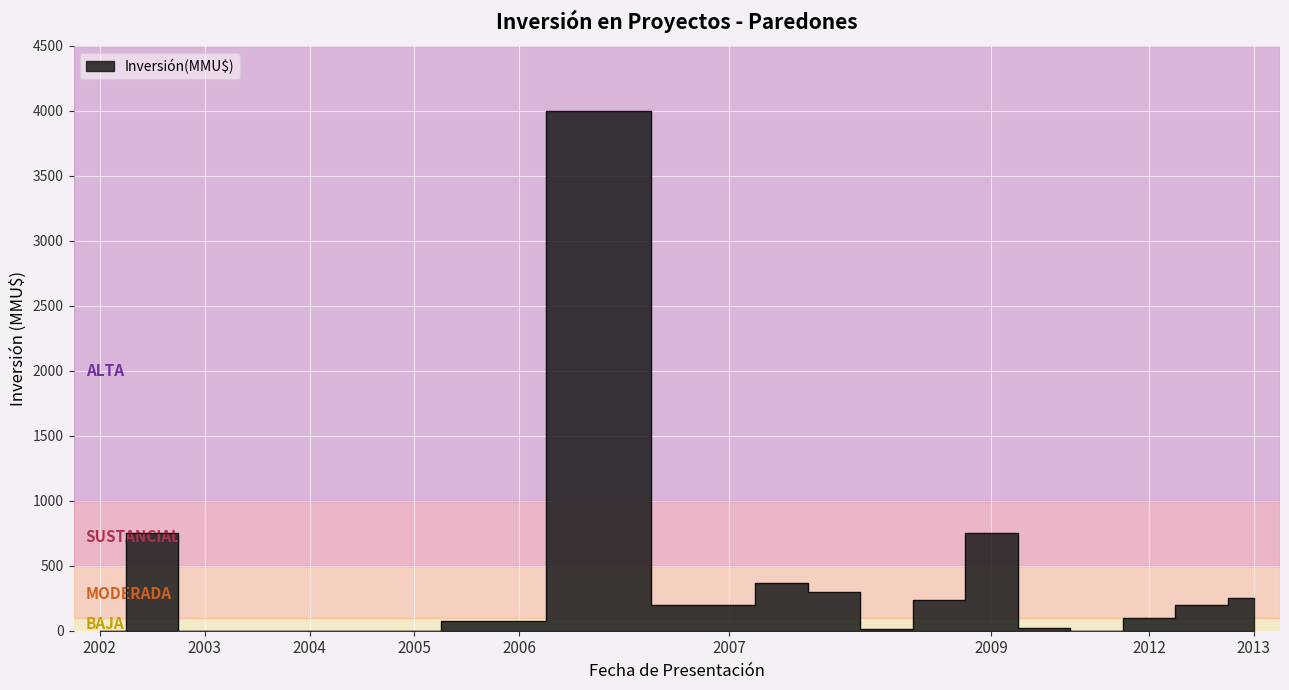

How many data points are above 72?

10